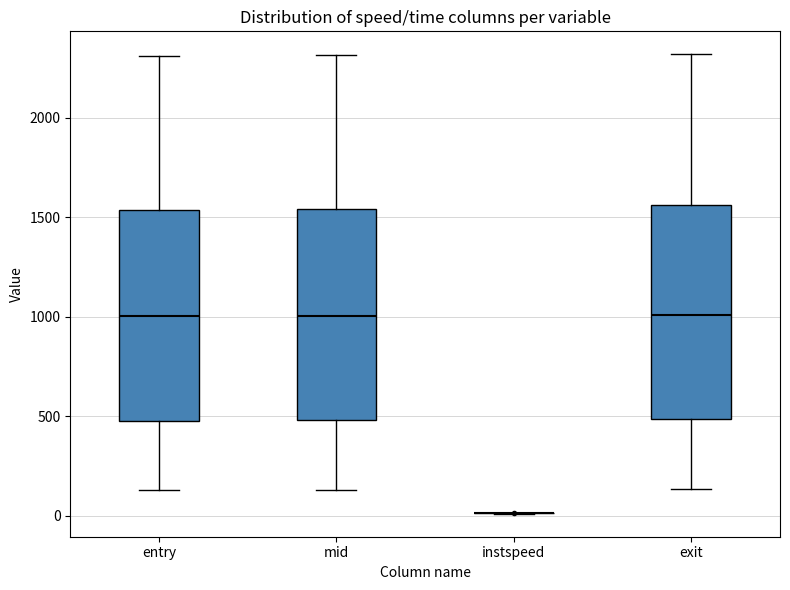

Reading left to right, transcribe this box plot: for each box, give where its median line is, the range the box spans, and where its two whiskers end, as read against the y-axis. The values are not printed on the chart, so give them approximately, as read against the axis.

entry: median 1000, box 500 to 1550, whiskers 150 to 2300
mid: median 1000, box 500 to 1550, whiskers 150 to 2300
instspeed: box collapsed to a line at 0, whiskers 0 to 0
exit: median 1000, box 500 to 1550, whiskers 150 to 2300